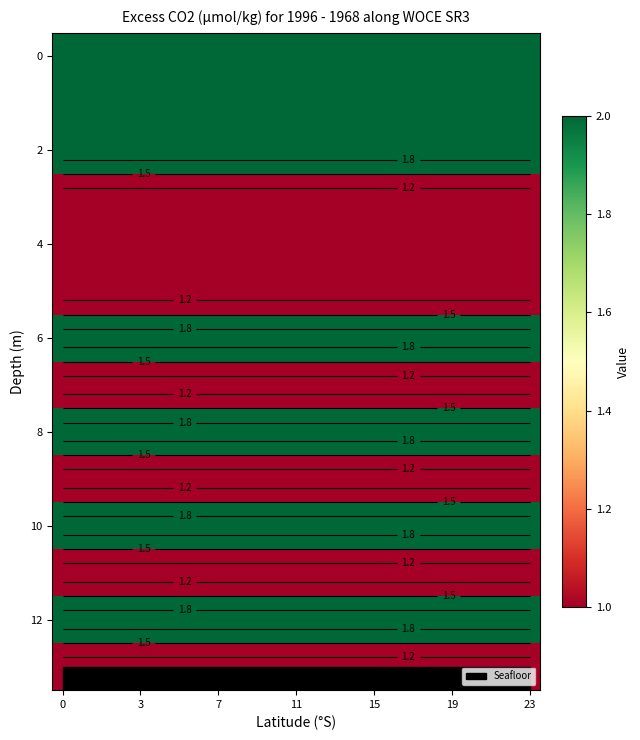

What is the total value across all series at 9?

21